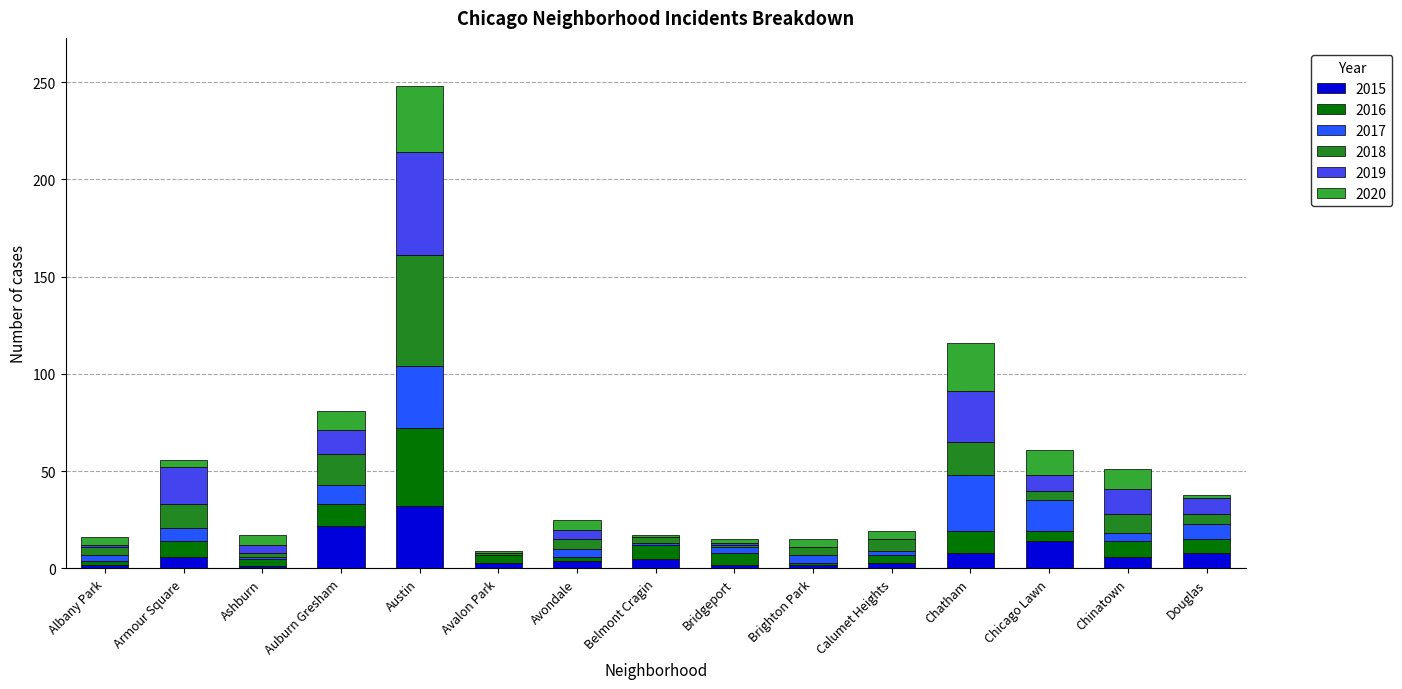

How many distinct data groups are displayed?

6